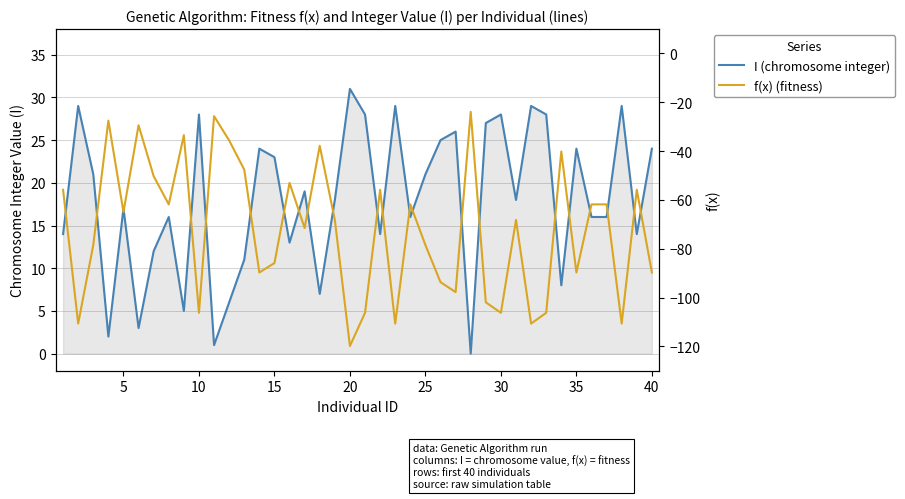

What is the sum of all f(x) (fitness) values?

-2885.6